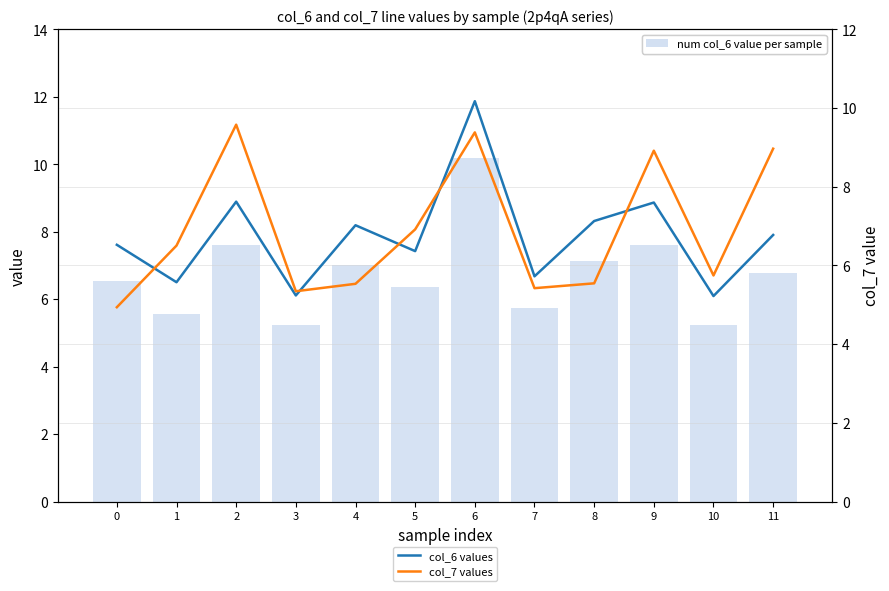

What is the sum of the col_7 values values at 3 and 5?

12.3